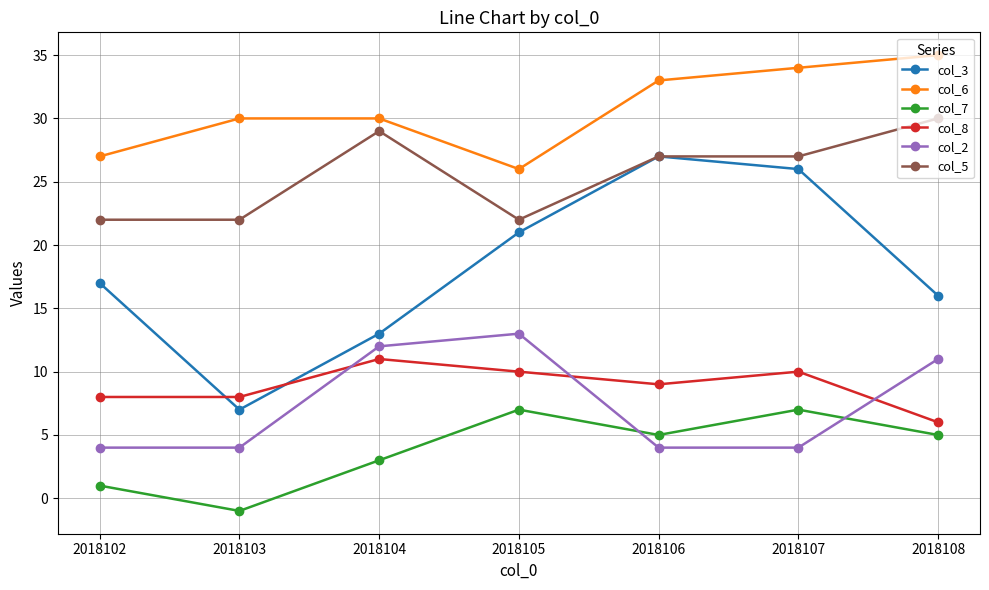

Reading left to right, list all the values displayed in this chart.

col_3: 17	7	13	21	27	26	16
col_6: 27	30	30	26	33	34	35
col_7: 1	-1	3	7	5	7	5
col_8: 8	8	11	10	9	10	6
col_2: 4	4	12	13	4	4	11
col_5: 22	22	29	22	27	27	30